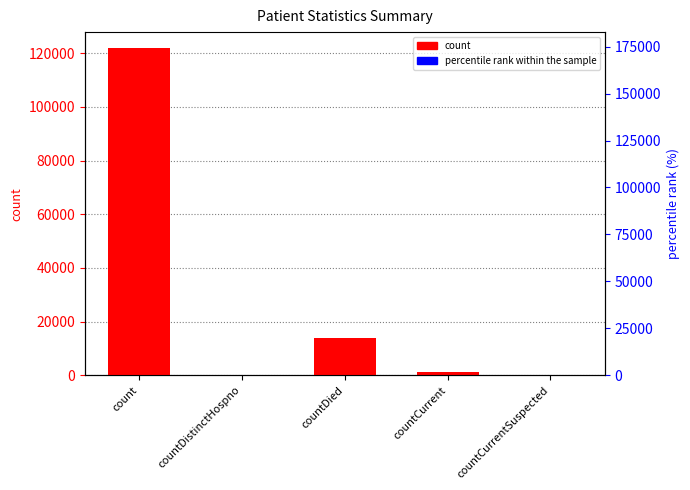

True or false: percentile rank within the sample has a value of 0.0 at countDistinctHospno.

True